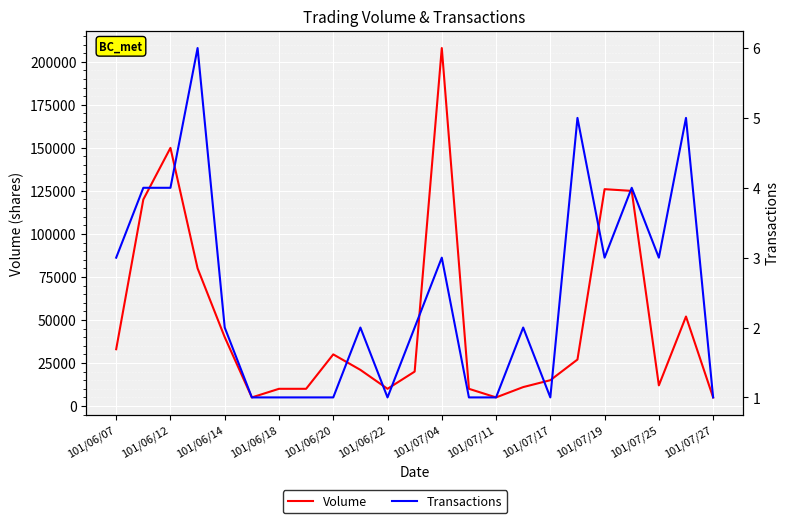

Does the chart display data point markers on the line(s)?

No